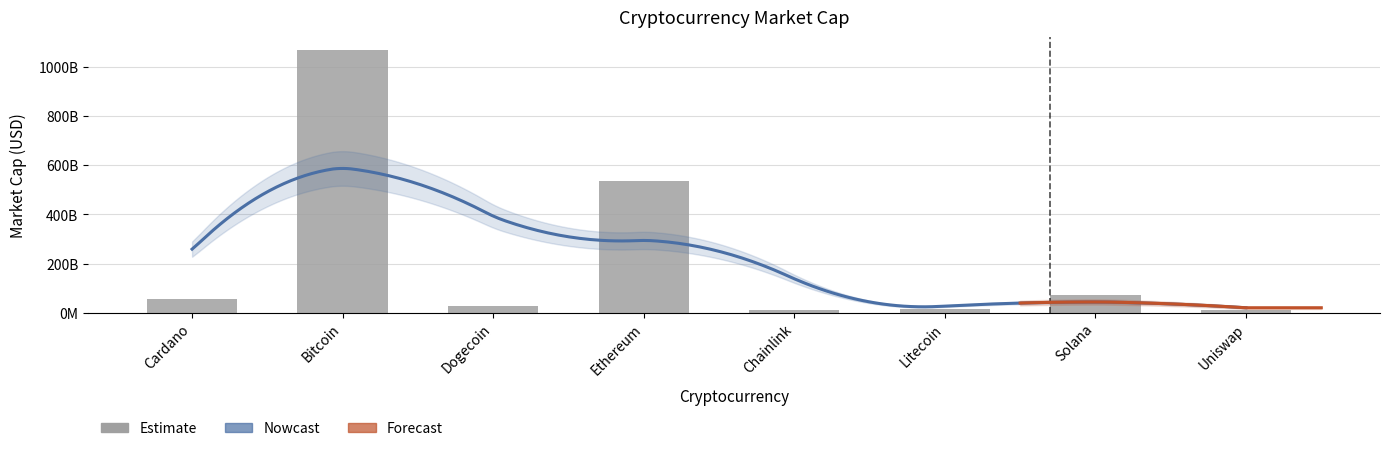

What is the greatest value displayed?

1068513053273